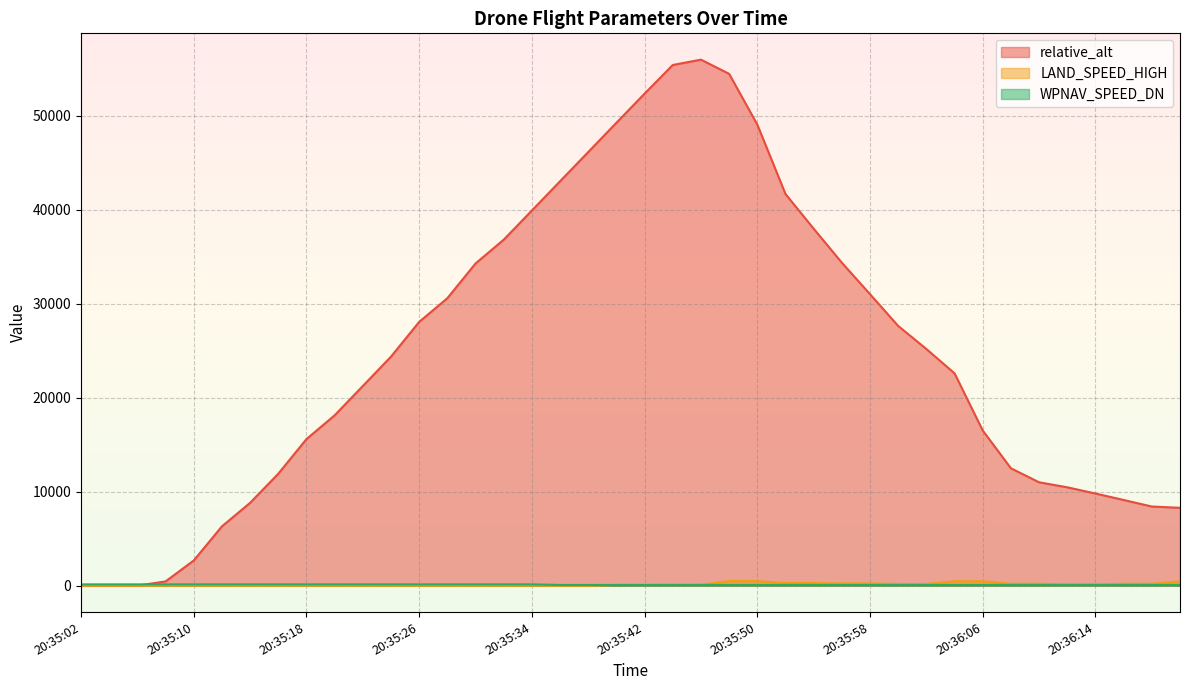

At which category is the sum across all series the highest?

20:35:46